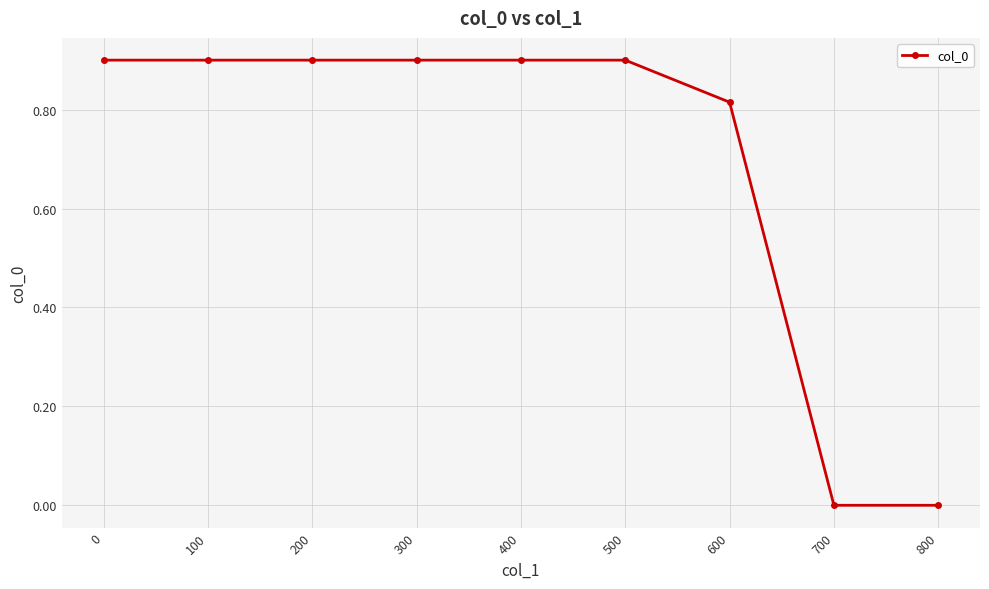

The value at 800 is 0.0. True or false?

True